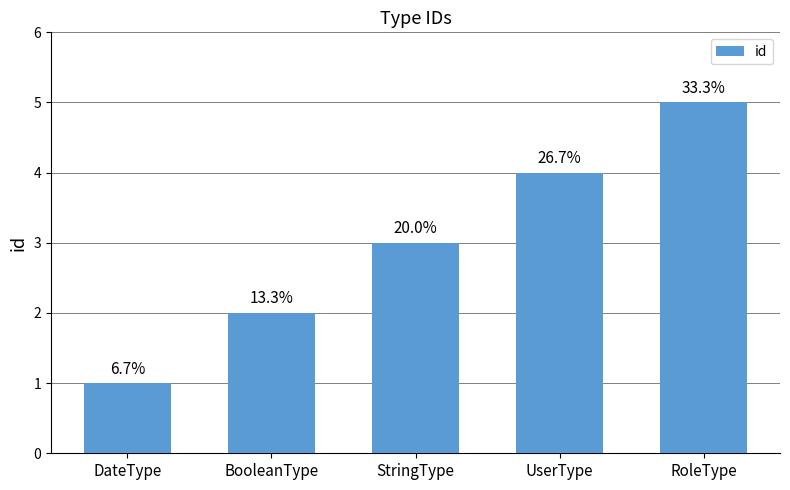

How many bars are there in total?

5